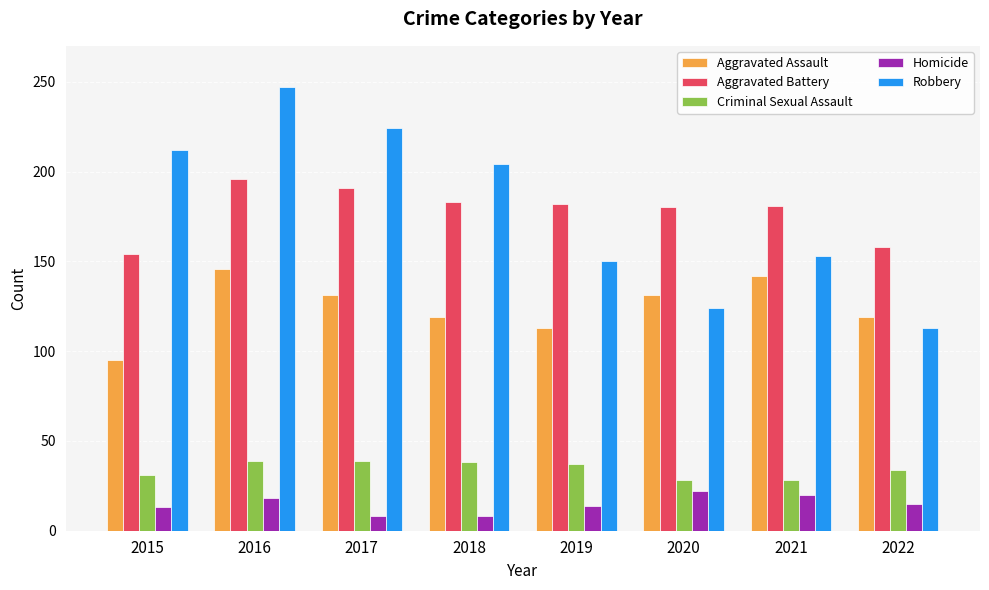

The Aggravated Assault series shows 131 at 2017. True or false?

True